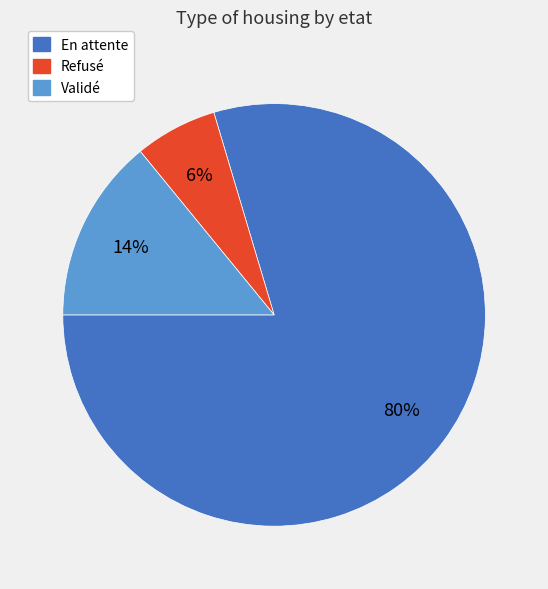

What percentage is the En attente slice, to the nearest percent?

80%